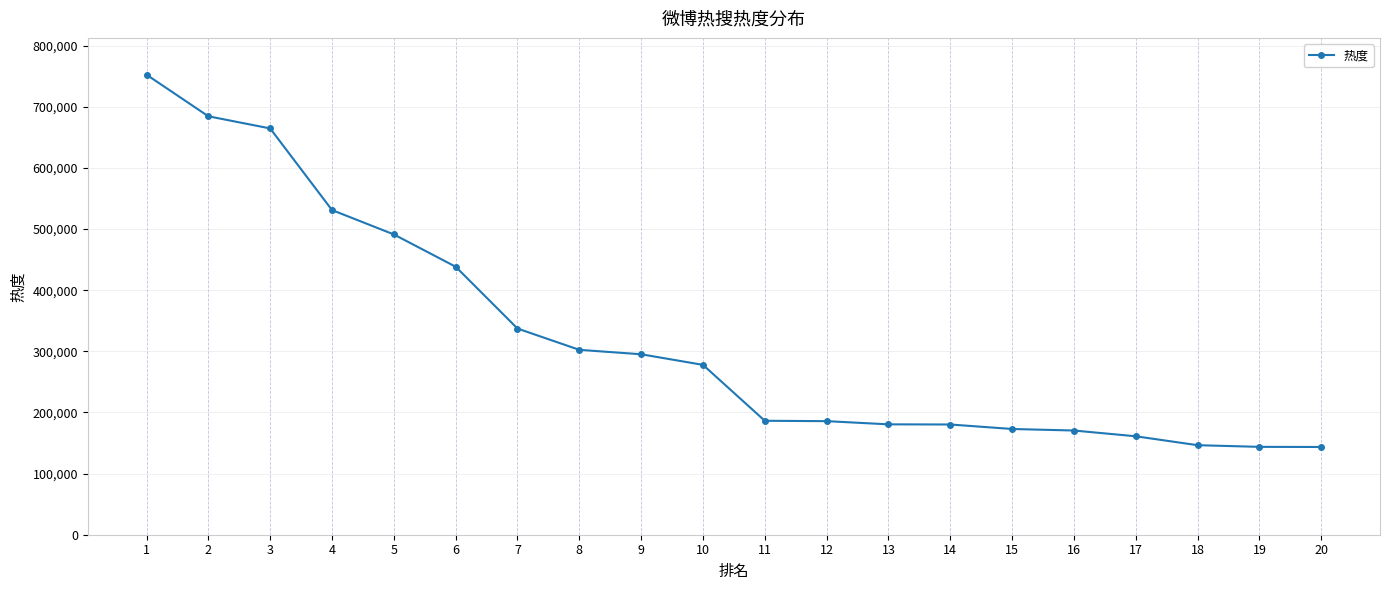

Count the number of data series in this chart.

1